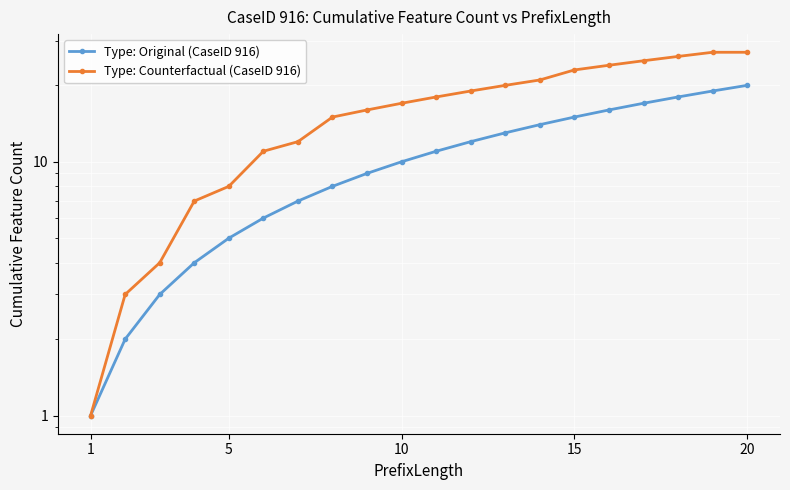

Is it true that Type: Counterfactual (CaseID 916) equals 3 at 5?

False